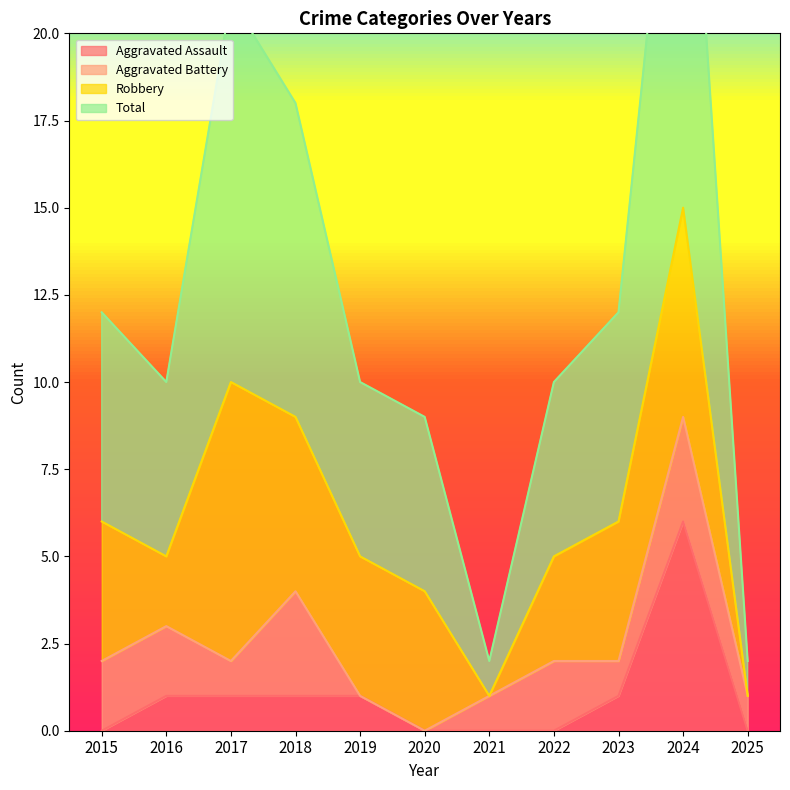

The Aggravated Assault series shows 1 at 2024. True or false?

False